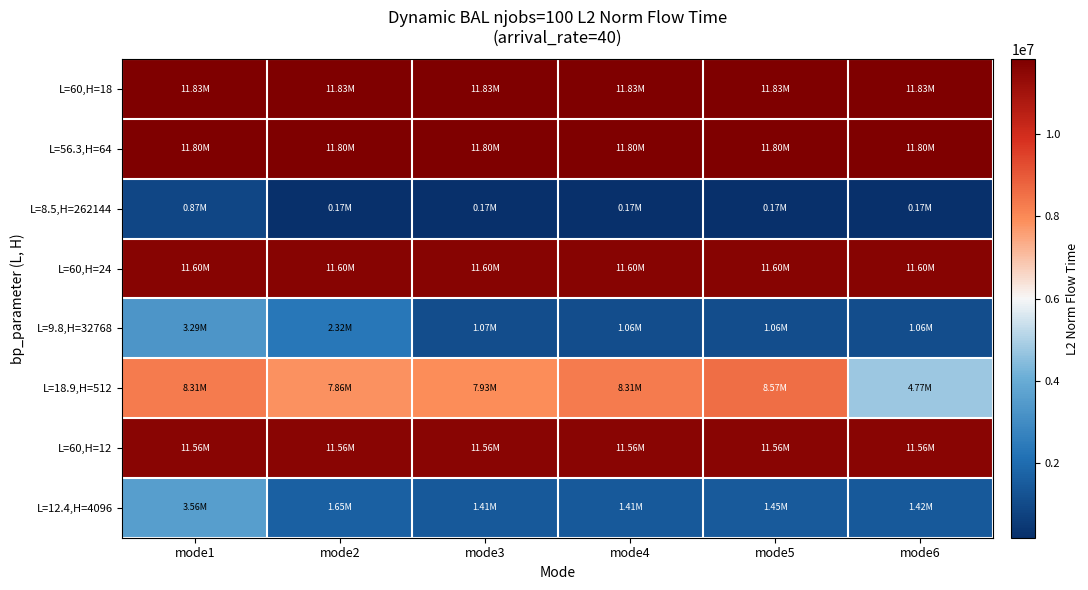

Reading left to right, what are all the values shown in this chart?

L=60,H=18: mode1=11828547.7	mode2=11828547.7	mode3=11828547.7	mode4=11828547.7	mode5=11828547.7	mode6=11828547.7
L=56.3,H=64: mode1=11796067.3	mode2=11796067.3	mode3=11796067.3	mode4=11796067.3	mode5=11796067.3	mode6=11796067.3
L=8.5,H=262144: mode1=873737.9	mode2=174704.0	mode3=174656.1	mode4=174663.3	mode5=174671.3	mode6=174672.7
L=60,H=24: mode1=11601858.5	mode2=11601858.5	mode3=11601858.5	mode4=11601858.5	mode5=11601858.5	mode6=11601858.5
L=9.8,H=32768: mode1=3285360.7	mode2=2317837.7	mode3=1066397.6	mode4=1064383.8	mode5=1064499.5	mode6=1064539.5
L=18.9,H=512: mode1=8312669.4	mode2=7861949.6	mode3=7930499.1	mode4=8312699.4	mode5=8571409.3	mode6=4769665.8
L=60,H=12: mode1=11561743.4	mode2=11561743.4	mode3=11561743.4	mode4=11561743.4	mode5=11561743.4	mode6=11561743.4
L=12.4,H=4096: mode1=3559371.4	mode2=1652609.2	mode3=1414725.3	mode4=1414776.7	mode5=1452535.7	mode6=1417428.7